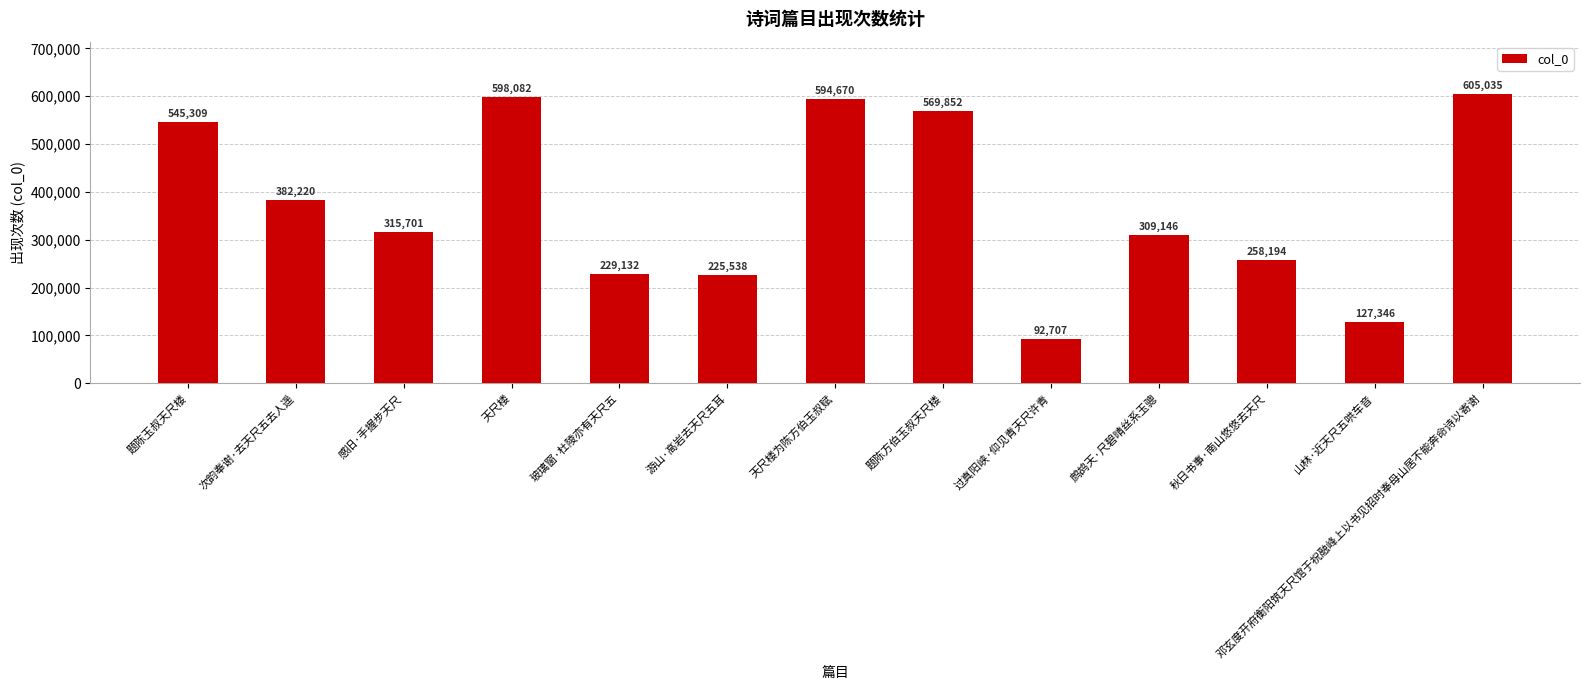

What is the change in value from 题陈玉叔天尺楼 to 过真阳峡·仰见青天尺许青?

-452602